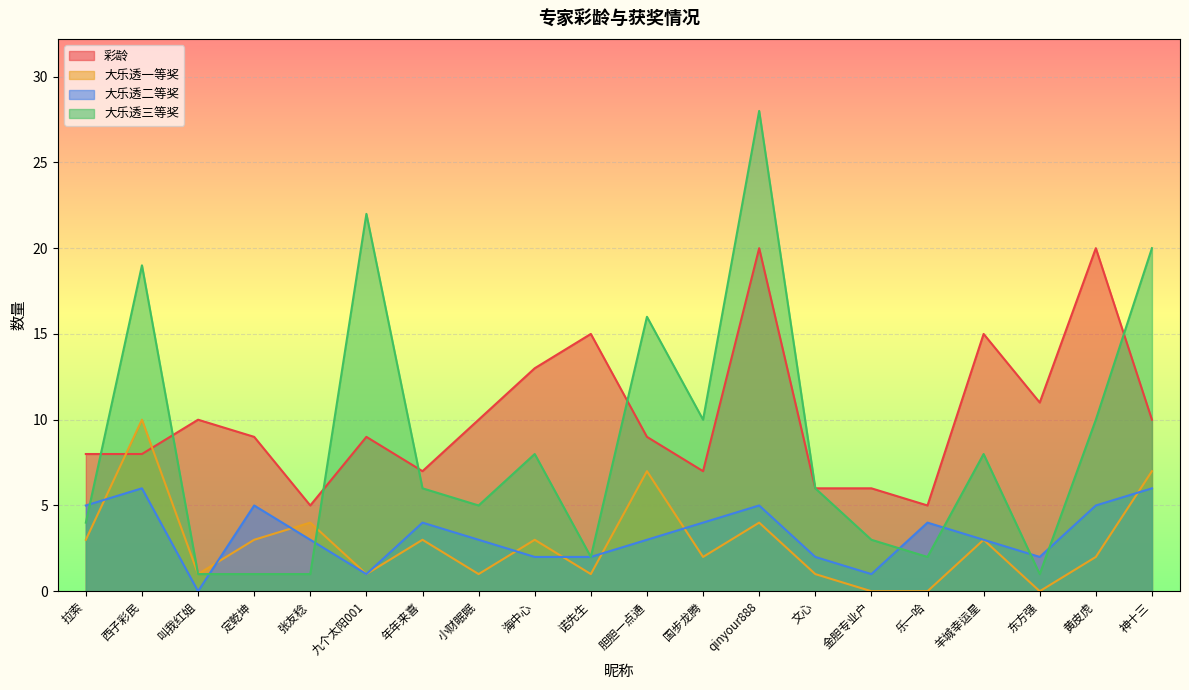

Which series changed the most between 九个太阳001 and qinyour888?

彩龄